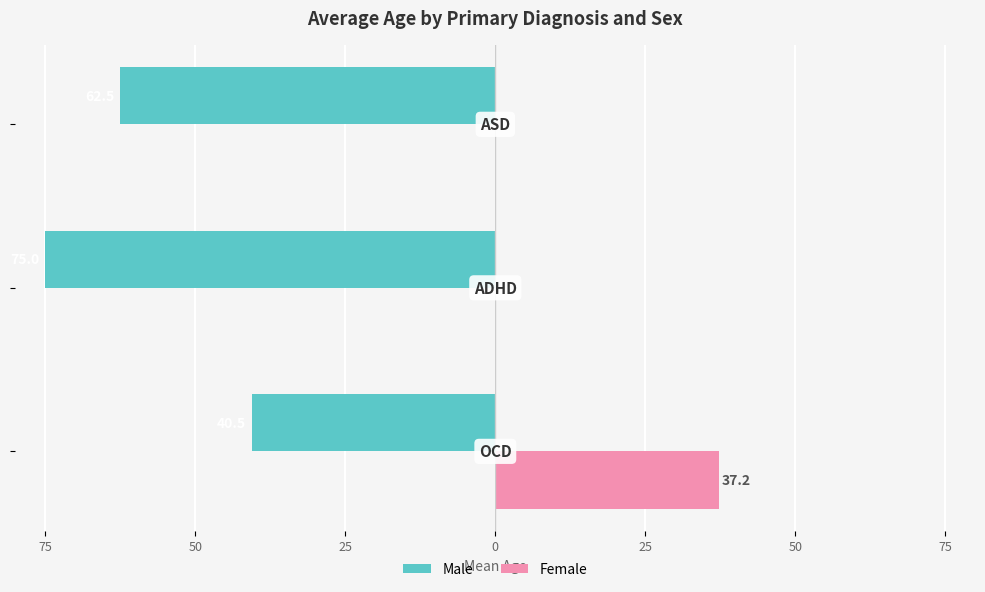

Reading left to right, what are all the values shown in this chart?

Male: -40.5	-75.0	-62.5
Female: 37.2	0.0	0.0